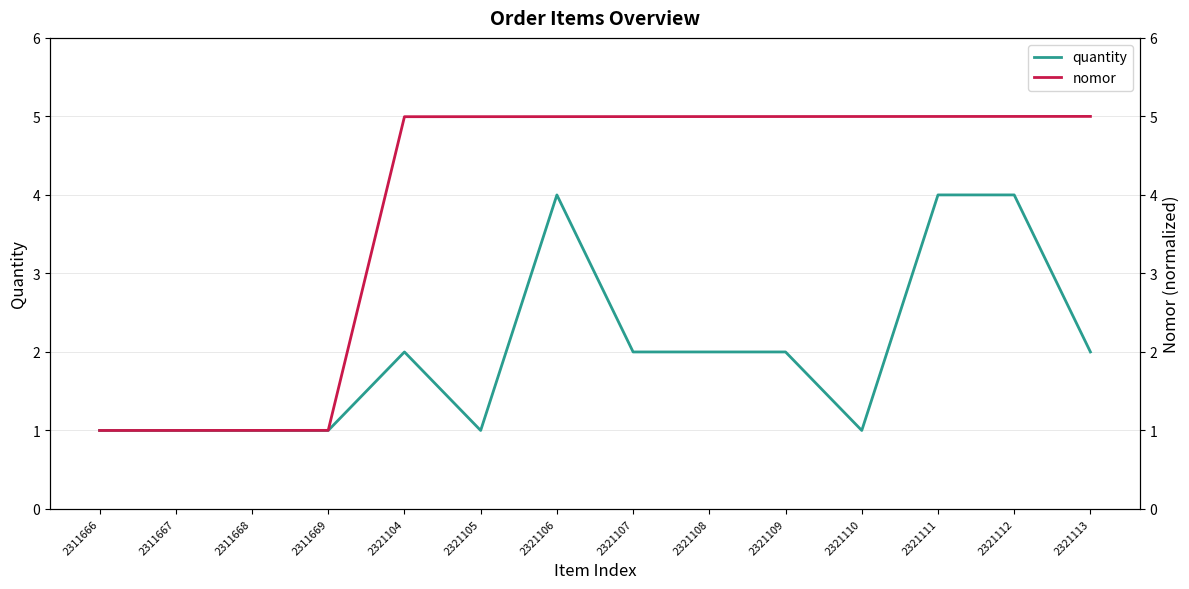

The value of quantity at 2311669 is 1.7. True or false?

False